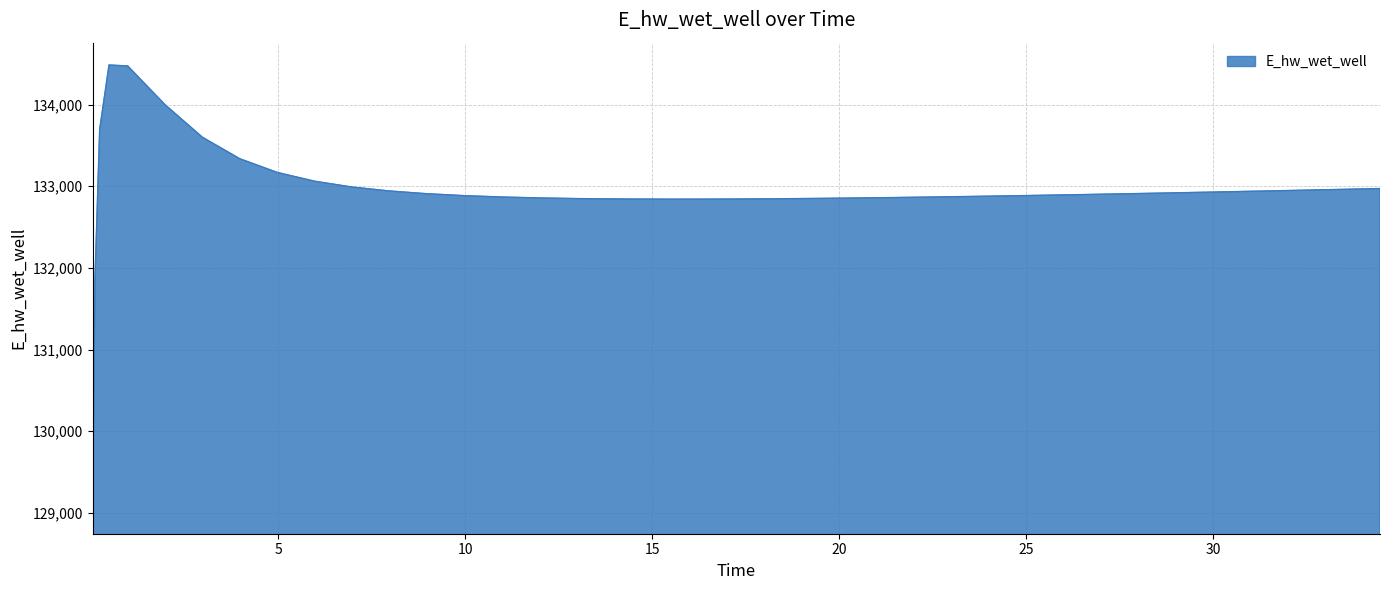

What is the difference between the maximum and minimum values?

5468.3